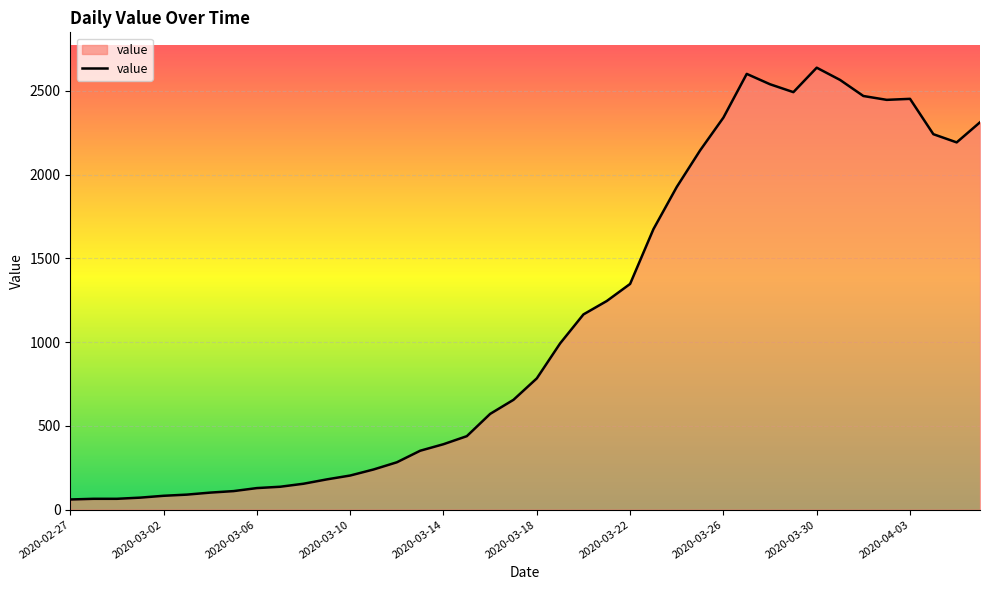

What is the maximum value shown in the chart?

2639